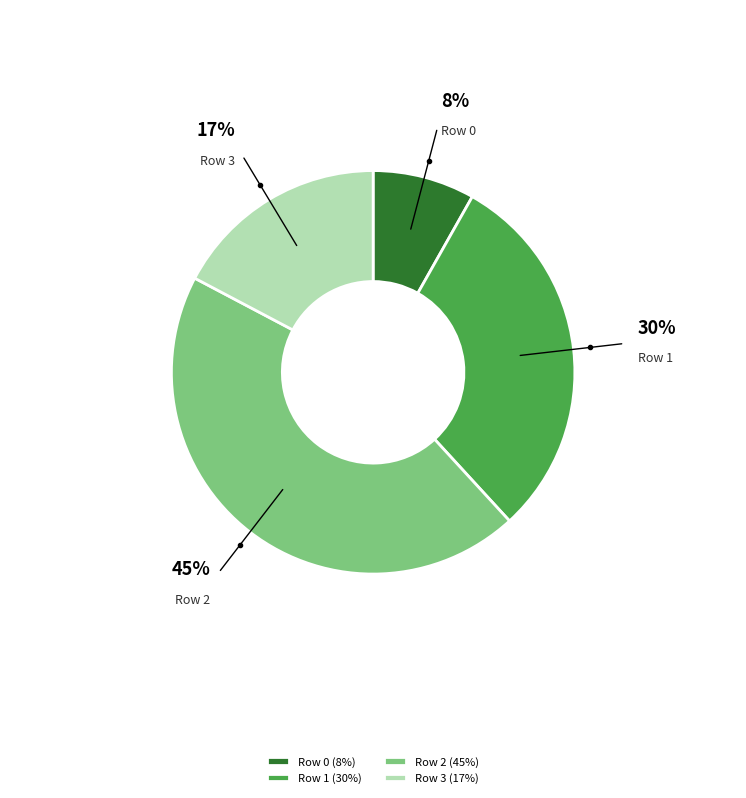

Does any single category account for the majority?

No